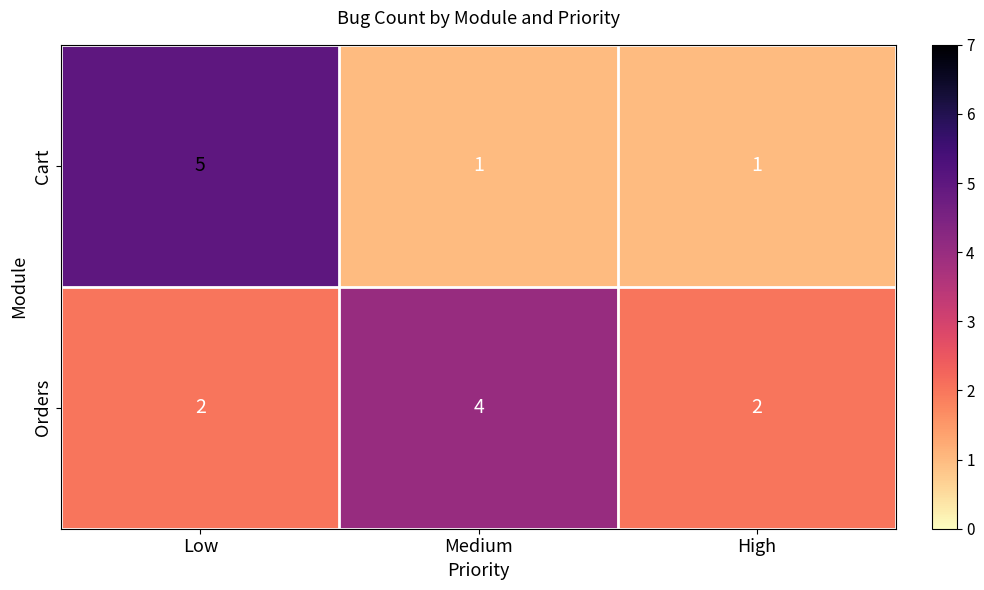

What is the difference between the highest and lowest values at Low?

3